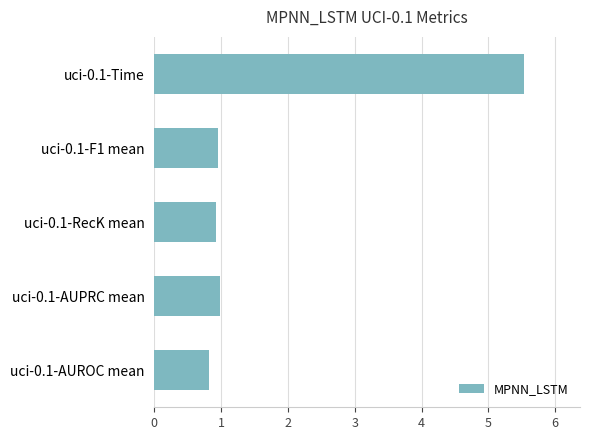

Read the value at uci-0.1-AUPRC mean.

1.0